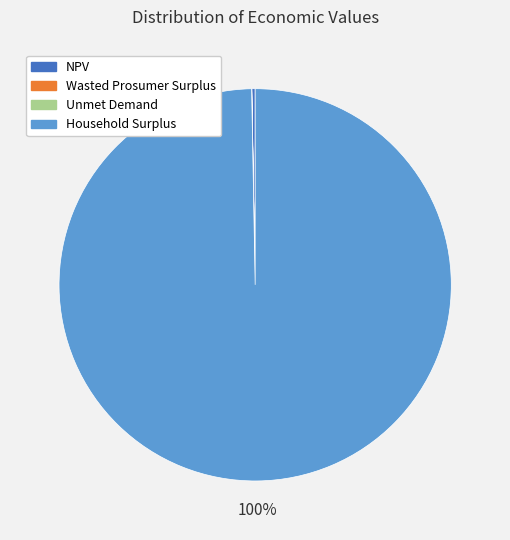

To the nearest percent, what is the difference between the largest and smallest slice percentages?

100%